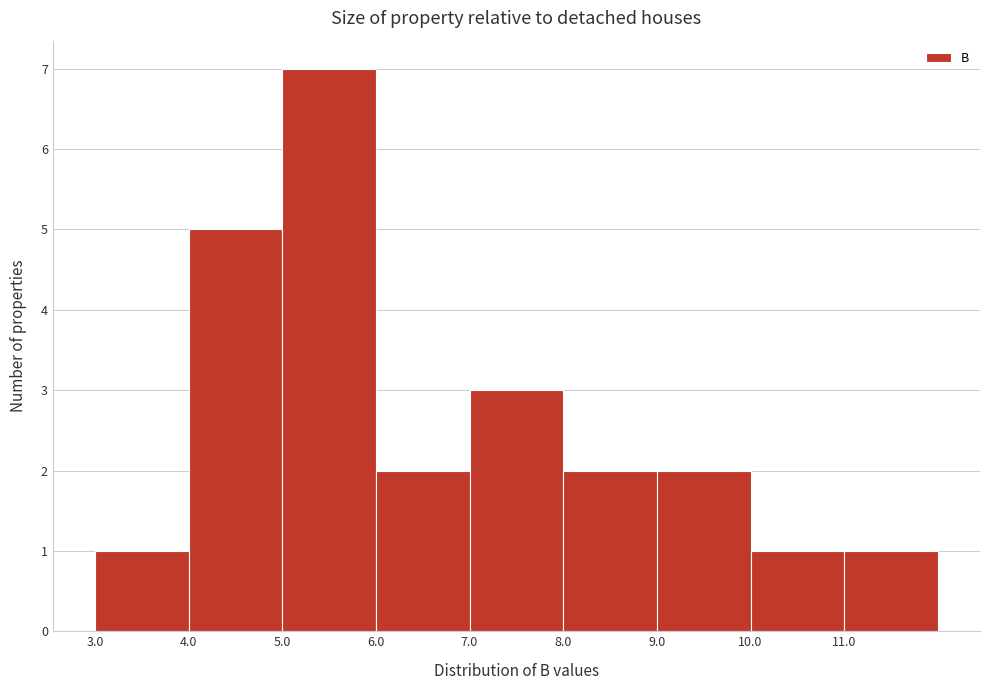

What is the height of the bar covering 11 to 12 on the x-axis? The values are not printed on the chart, so give them approximately, as read against the axis.

1